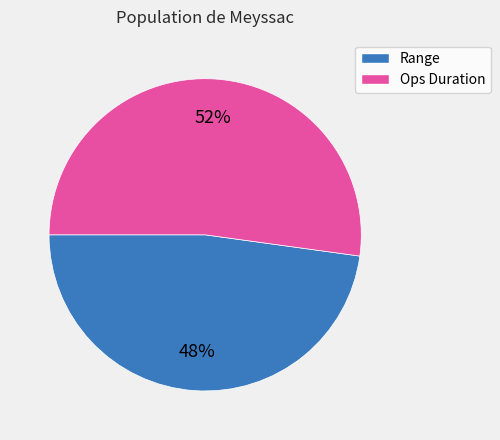

What is the majority slice?

Ops Duration